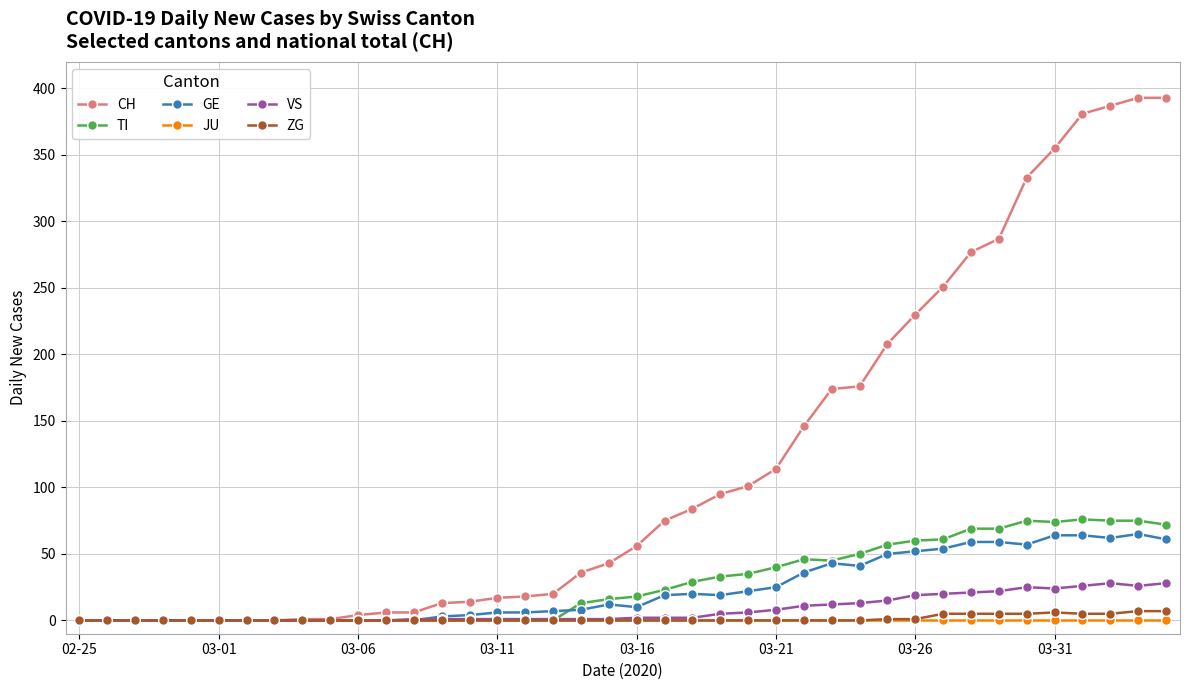

Which series has the widest spread of values?

CH